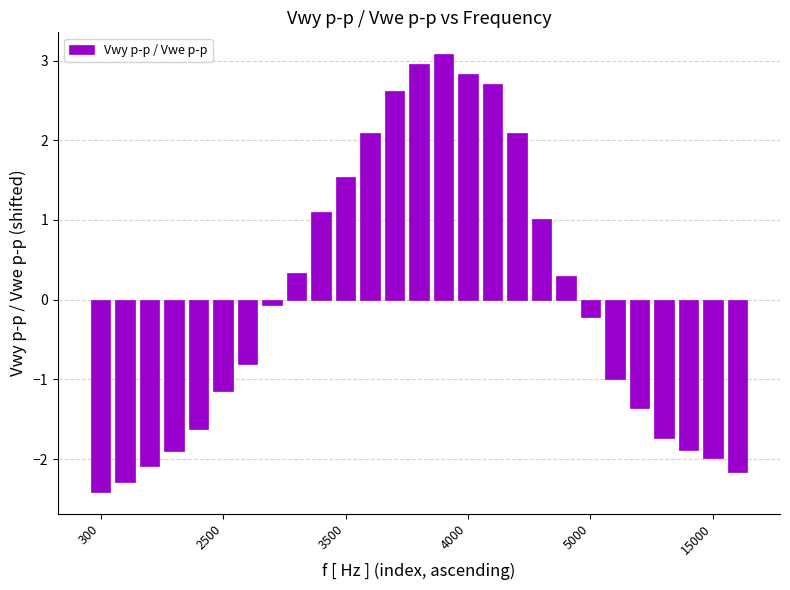

How many bars are there in total?

27